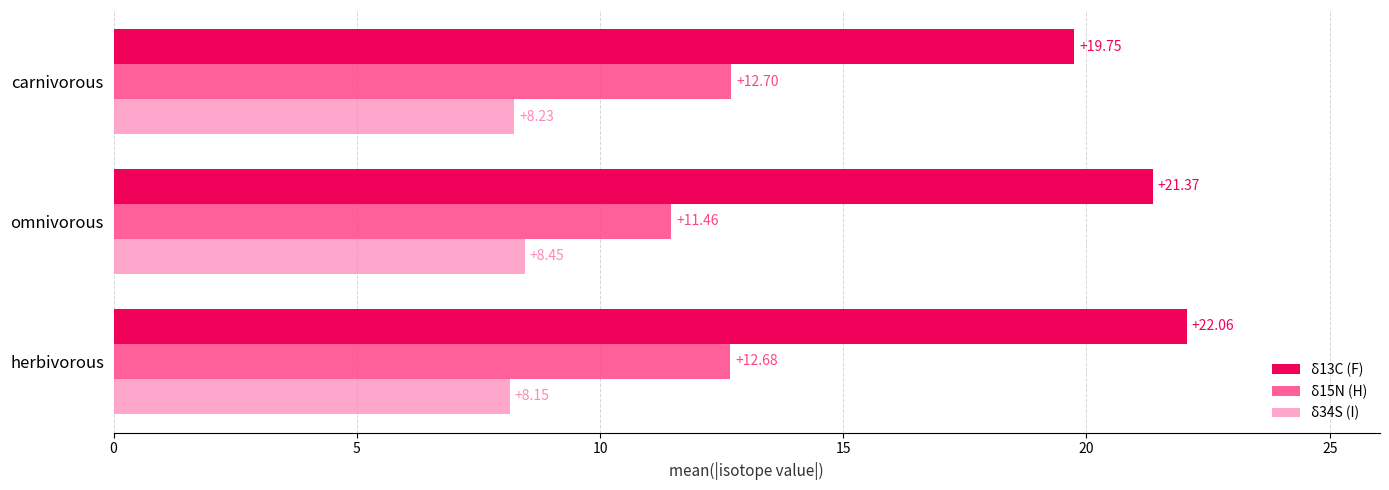

Count the δ15N (H) values in the range 11 to 12.

1